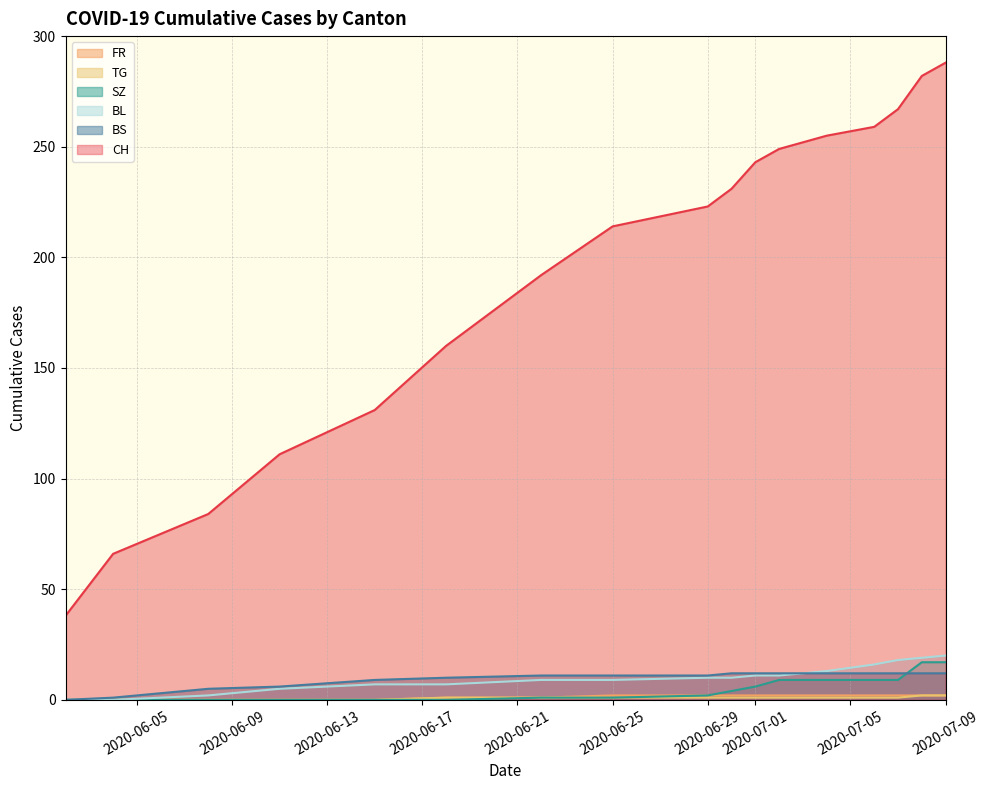

What is the minimum value for CH?

38